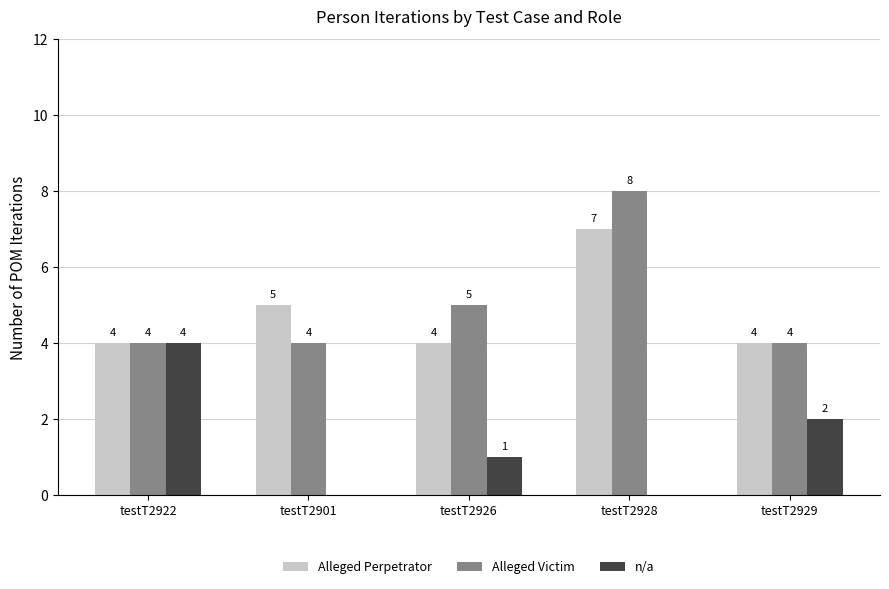

What are all the series names shown in the legend?

Alleged Perpetrator, Alleged Victim, n/a